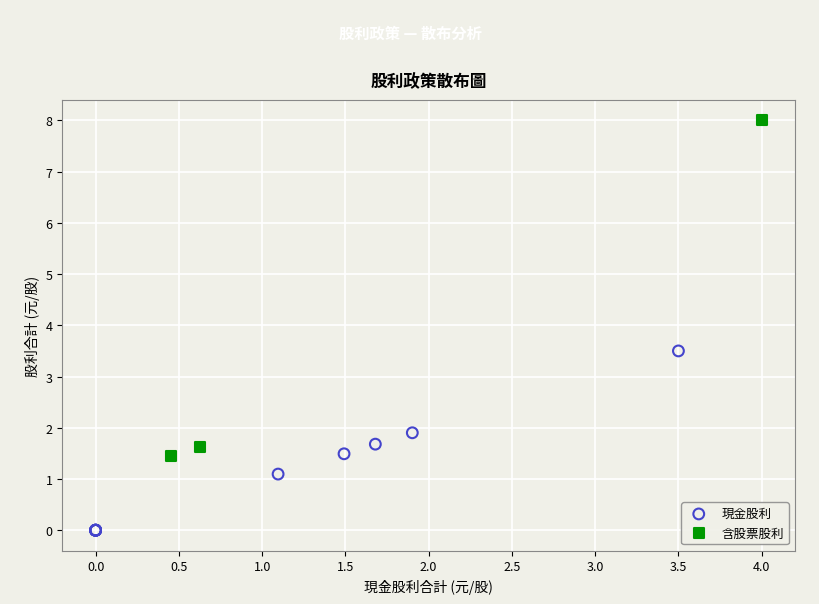

Which series reaches the maximum Y coordinate?

含股票股利